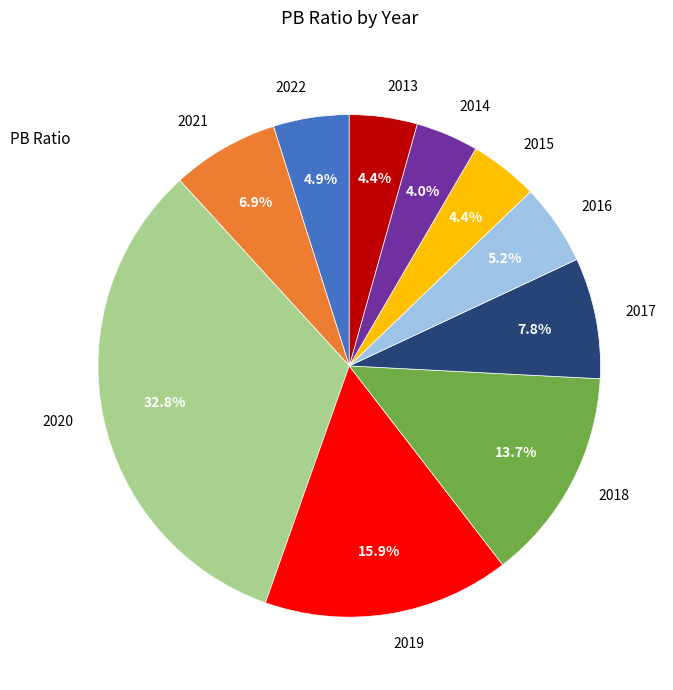

To the nearest percent, what is the difference between the largest and smallest slice percentages?

29%